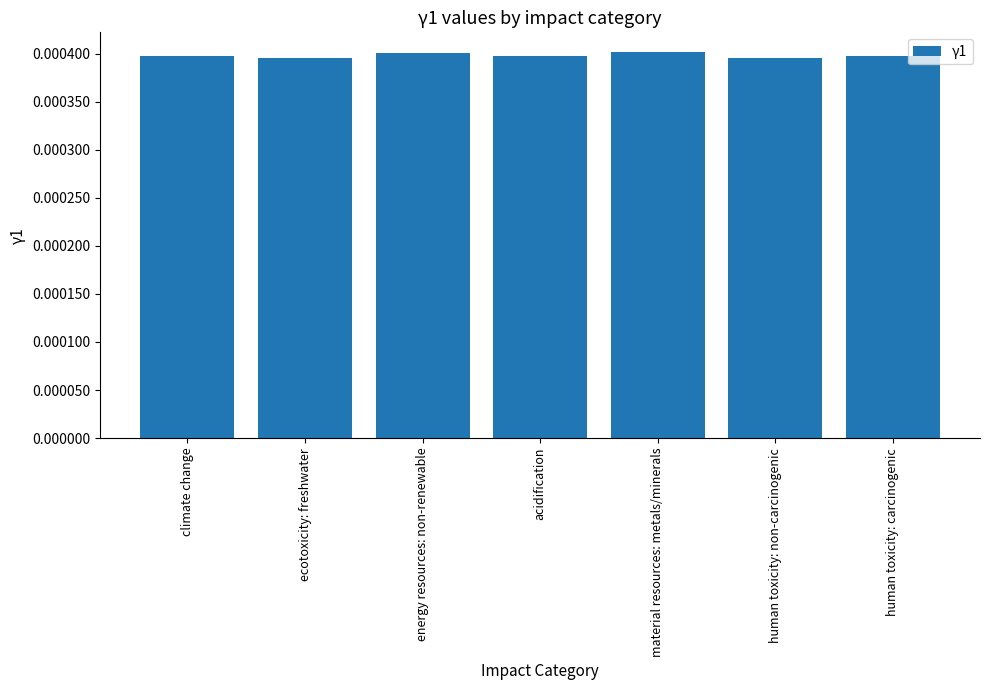

What is the label of the 6th bar from the left?

human toxicity: non-carcinogenic